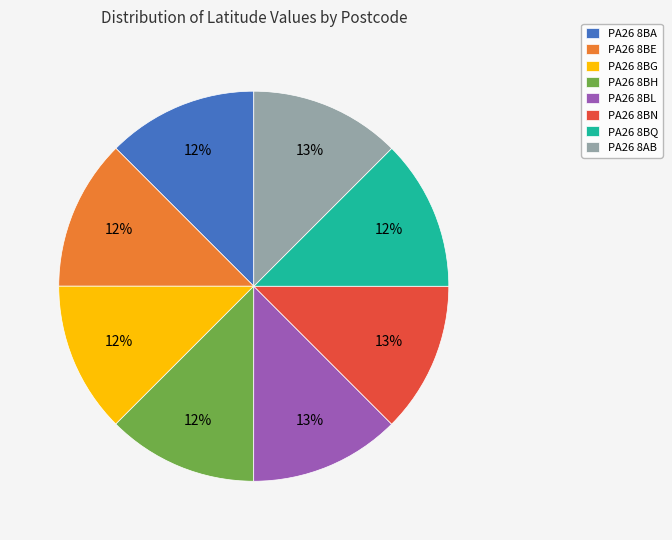

To the nearest percent, what percentage of the pie is PA26 8BE?

12%